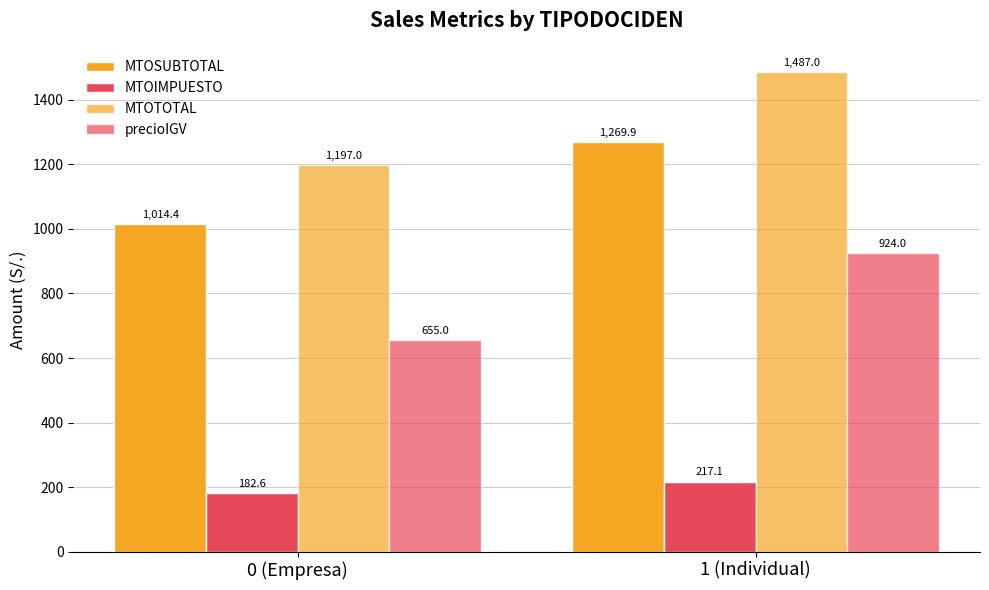

What is the maximum value for MTOTOTAL?

1487.0